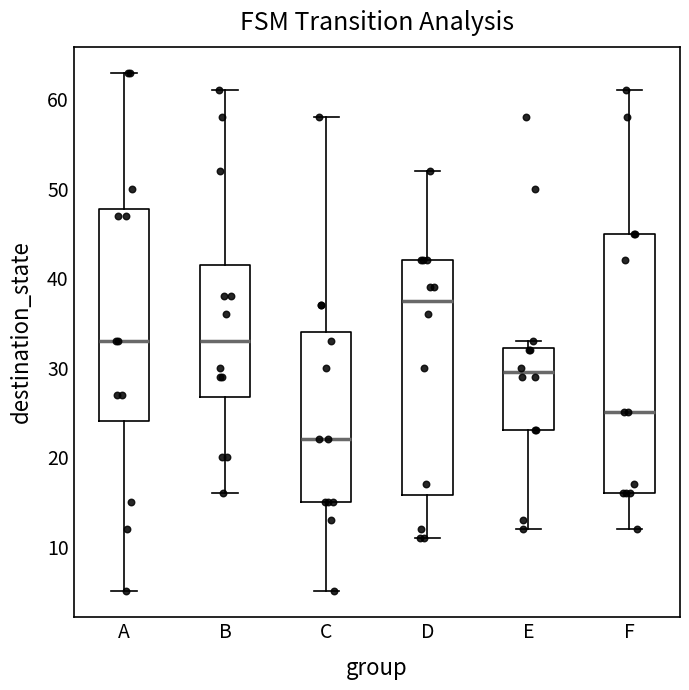

Comparing the boxes themselves (not the whiskers), which one is the tallest?

F